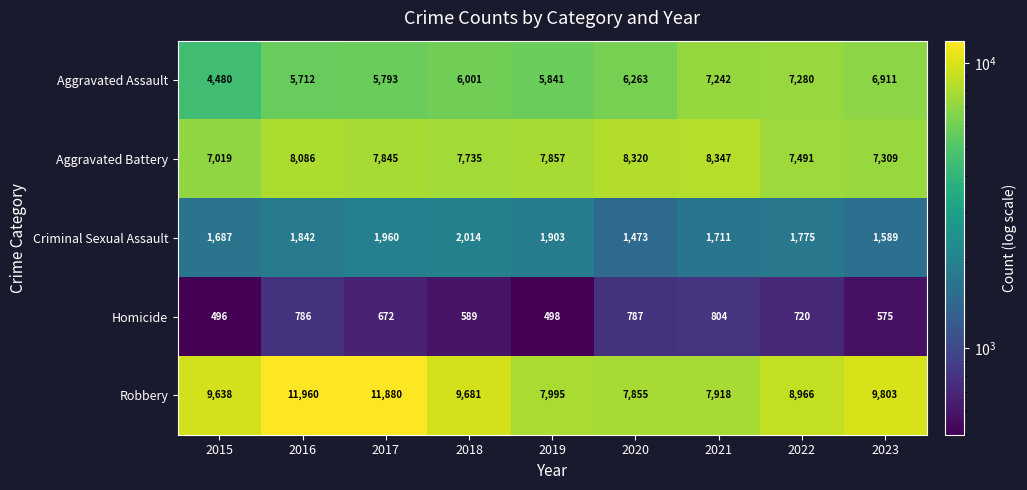

What is the difference between the maximum and minimum values in the Criminal Sexual Assault series?

541